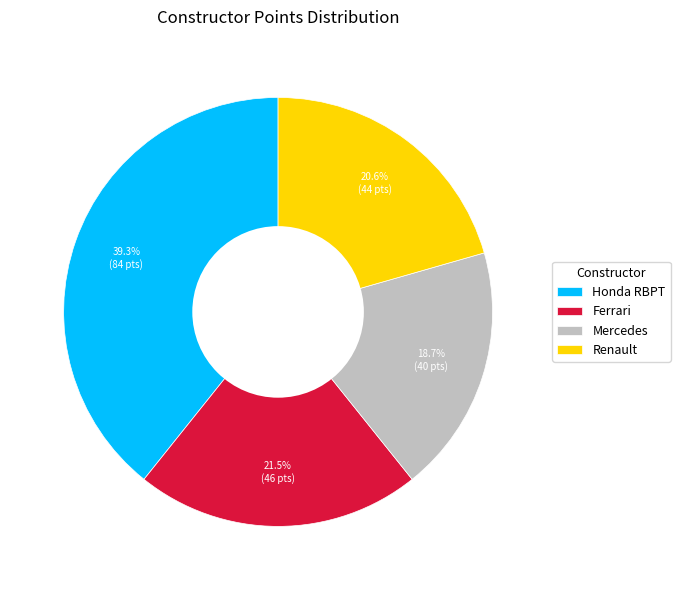

What is the ratio of the value at Honda RBPT to the value at Mercedes?

2.1